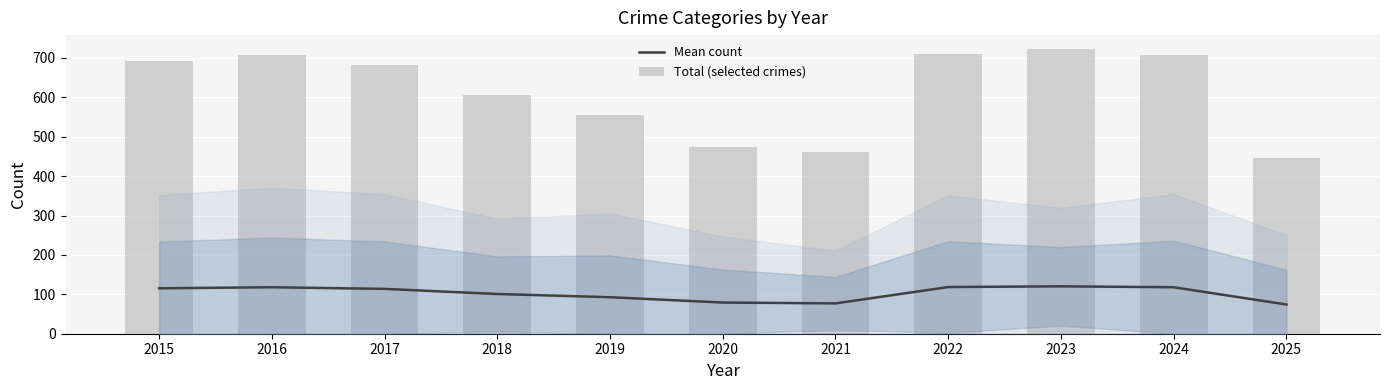

What is the value of the Total (selected crimes) bar at the 8th from the left?

711.0